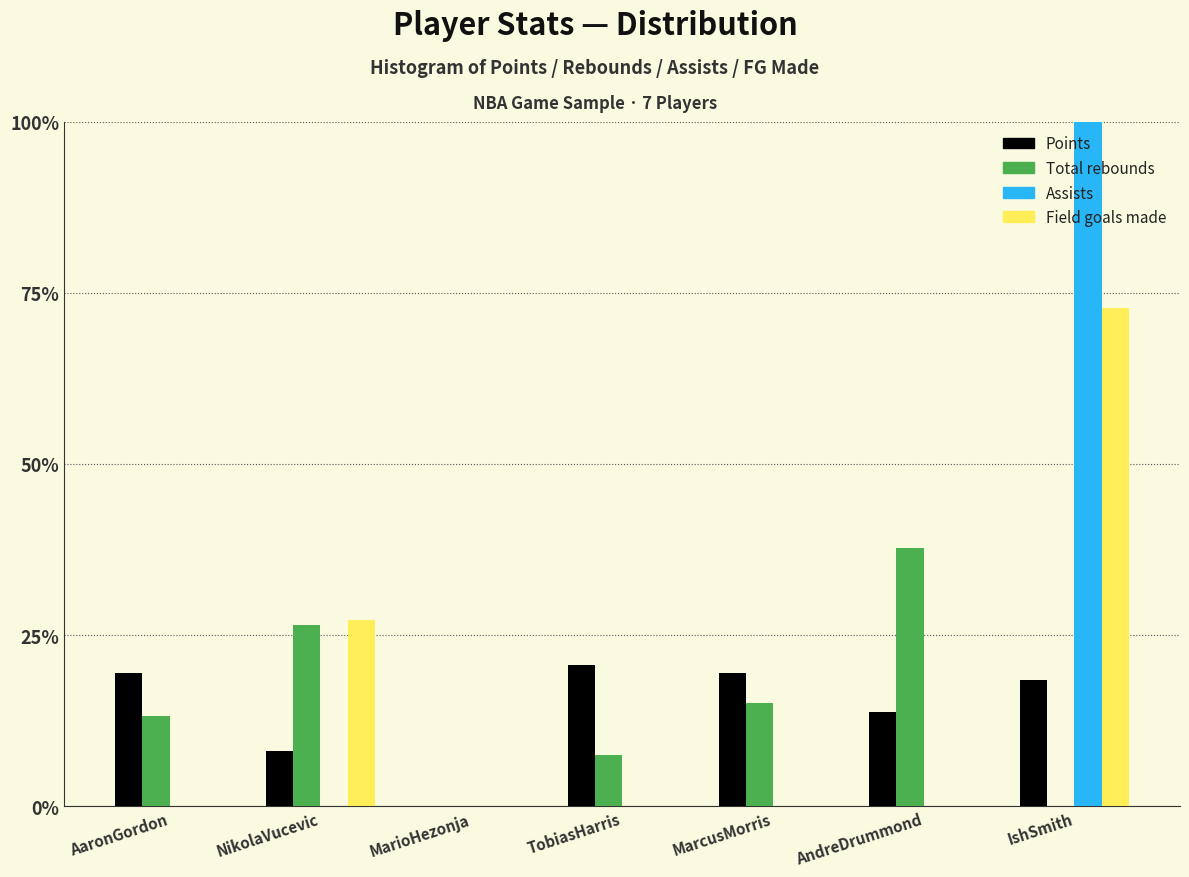

Reading right to left, list all the values displayed in this chart.

Points: IshSmith=18.4	AndreDrummond=13.8	MarcusMorris=19.5	TobiasHarris=20.7	MarioHezonja=0.0	NikolaVucevic=8.0	AaronGordon=19.5
Total rebounds: IshSmith=0.0	AndreDrummond=37.7	MarcusMorris=15.1	TobiasHarris=7.5	MarioHezonja=0.0	NikolaVucevic=26.4	AaronGordon=13.2
Assists: IshSmith=100.0	AndreDrummond=0.0	MarcusMorris=0.0	TobiasHarris=0.0	MarioHezonja=0.0	NikolaVucevic=0.0	AaronGordon=0.0
Field goals made: IshSmith=72.7	AndreDrummond=0.0	MarcusMorris=0.0	TobiasHarris=0.0	MarioHezonja=0.0	NikolaVucevic=27.3	AaronGordon=0.0